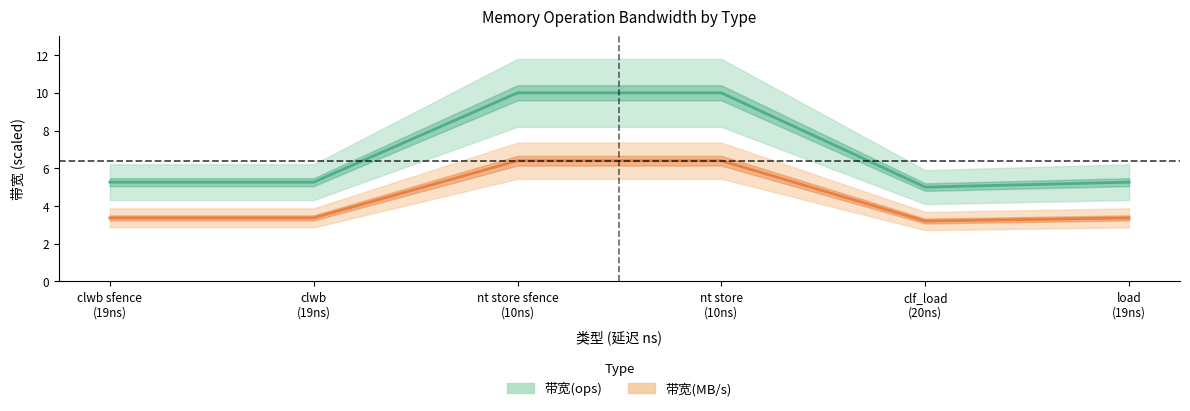

What is the label of the 5th point from the left?

clf_load (20ns)